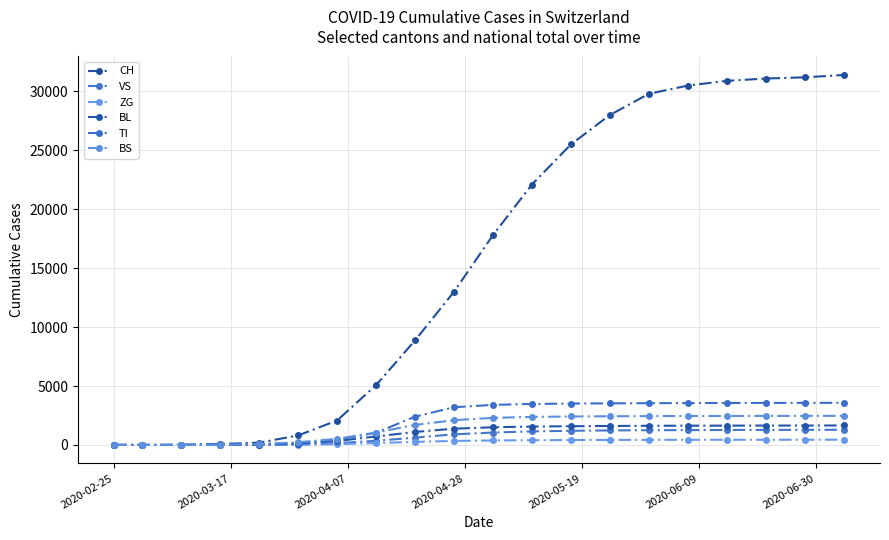

How many values in the ZG series are below 380?

10